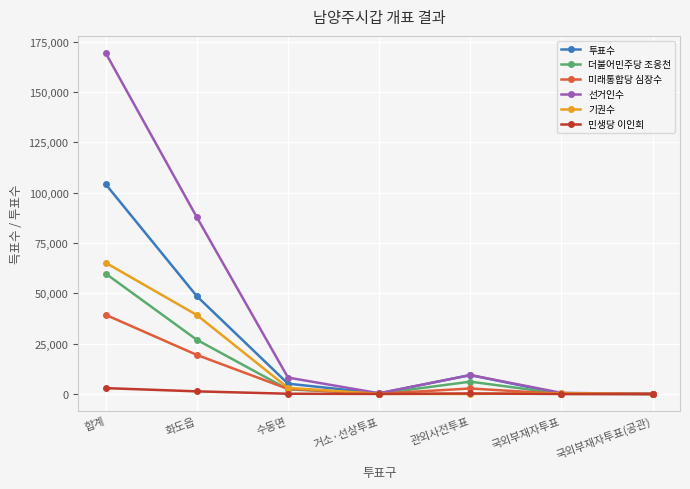

How many interior local peaks does the 선거인수 series have?

1